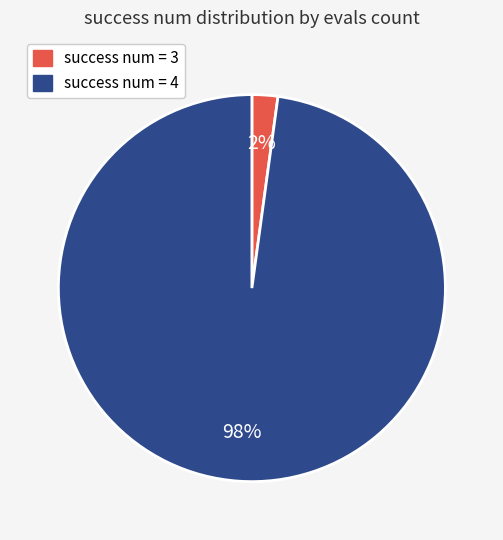

Combined, do success num = 4 and success num = 3 account for over 50%?

Yes